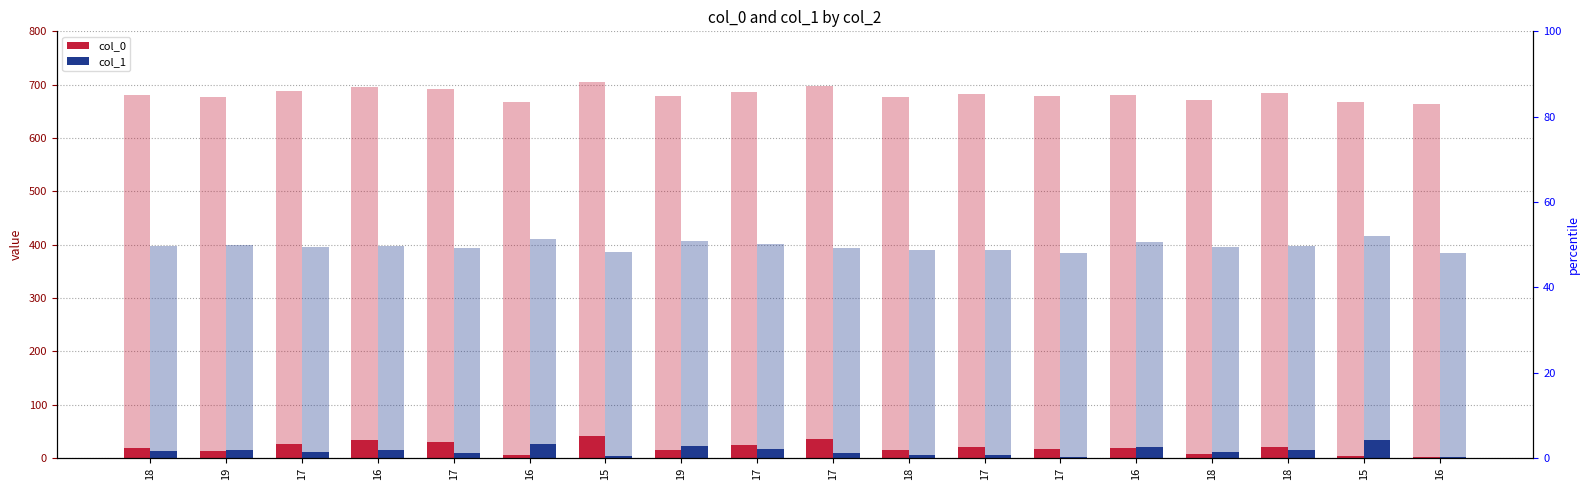

Reading left to right, transcribe all the data shown in this chart.

col_0: 18	13	26	33	29	5	42	15	24	35	14	20	16	18	8	21	4	1
col_1: 13	15	11	14	10	27	3	22	17	9	5	5	1	21	12	14	33	1